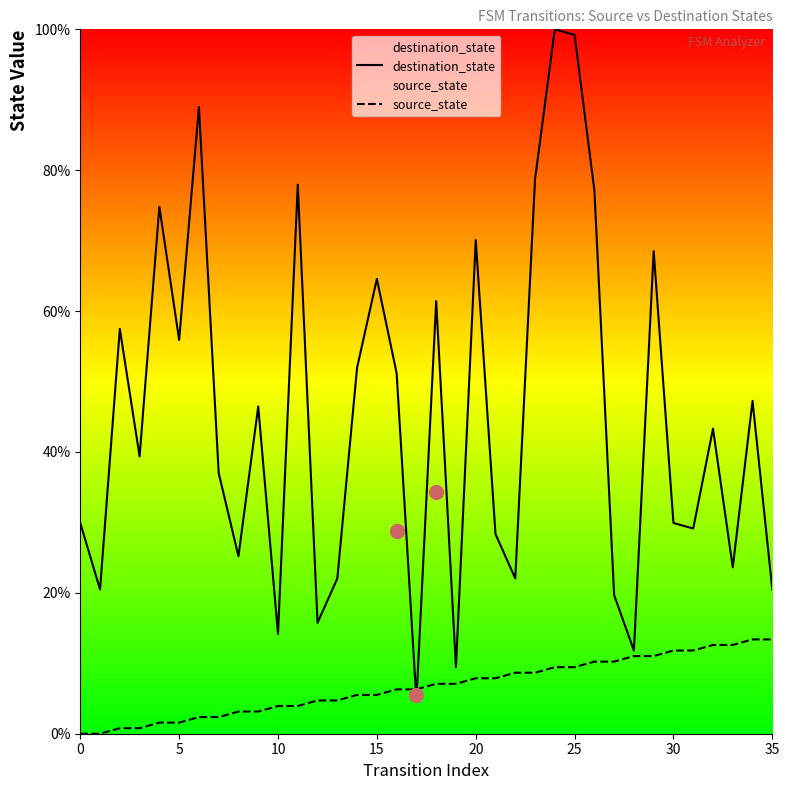

At which category is the sum across all series the highest?

24